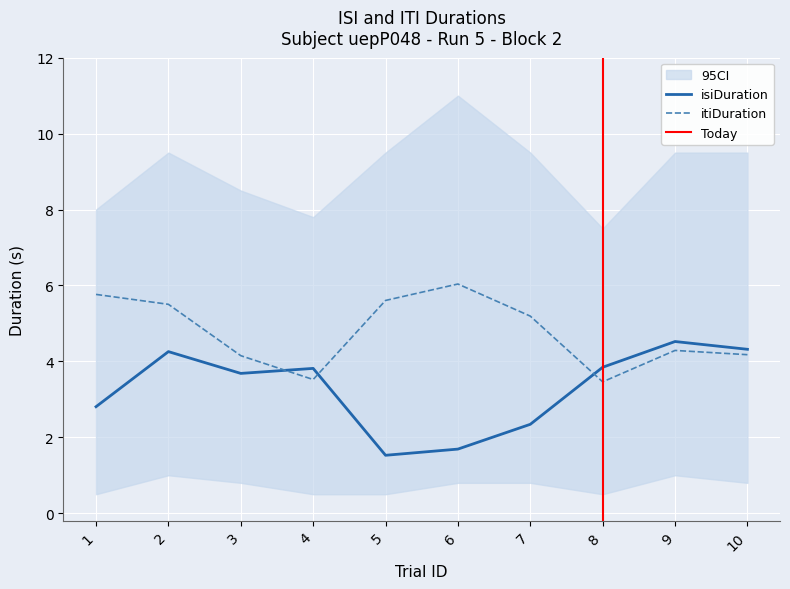

What is the value of the isiDuration point at the 4th from the left?

3.8